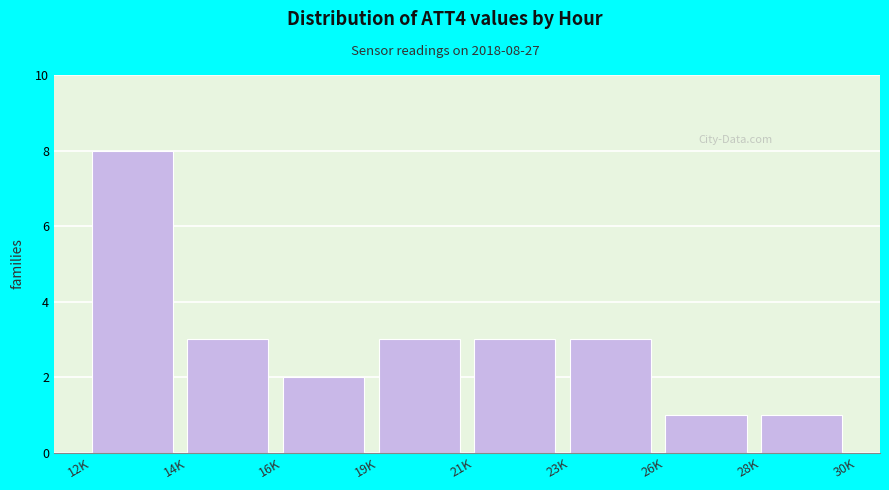

Reading right to left, extract all data points from this chart.

28K=1	26K=1	23K=3	21K=3	19K=3	16K=2	14K=3	12K=8